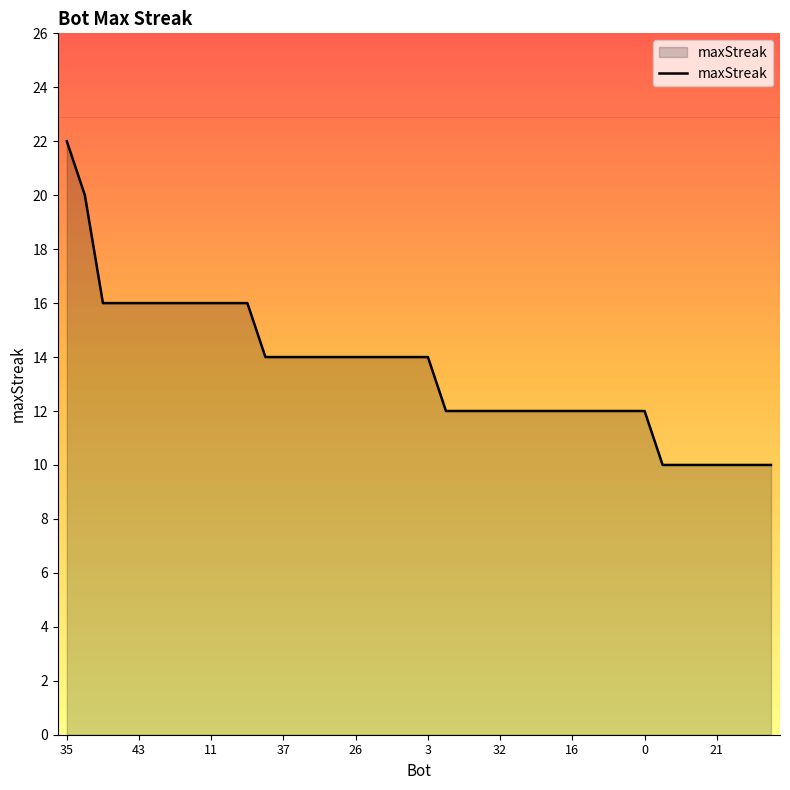

What is the difference between the maximum and minimum values?

12